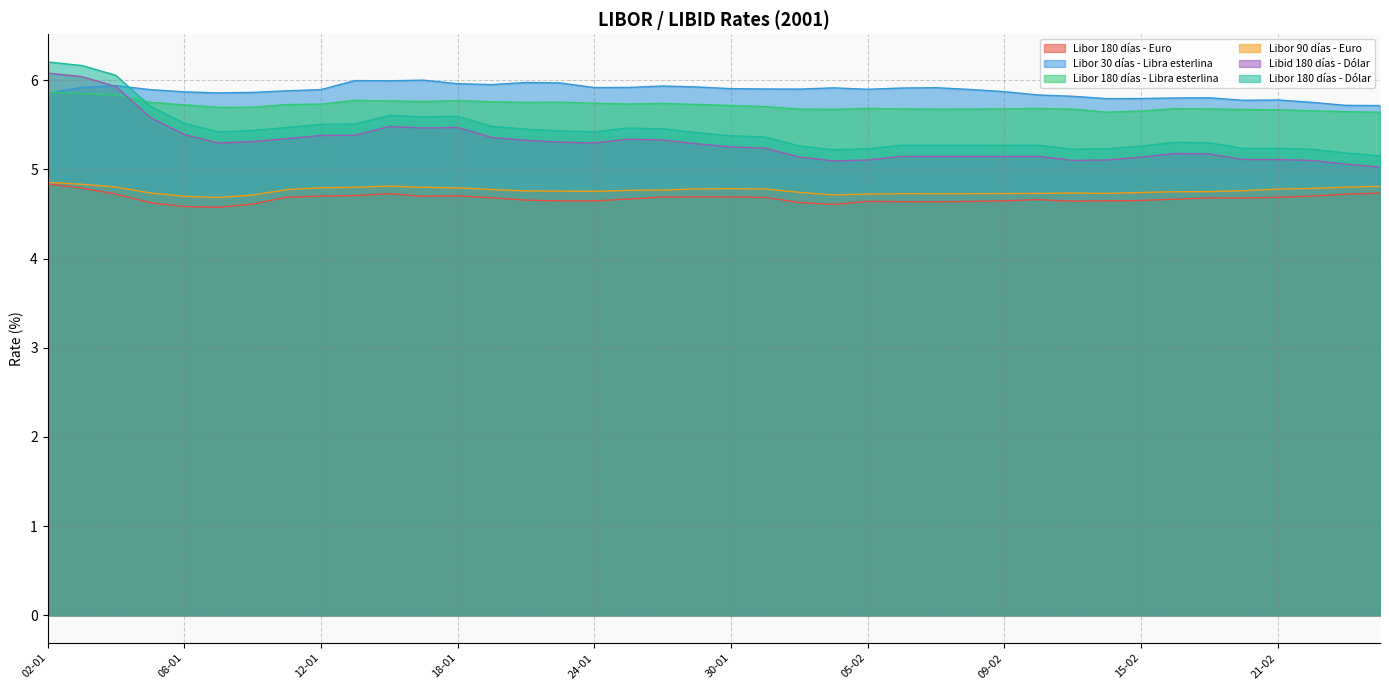

Count the number of data series in this chart.

6